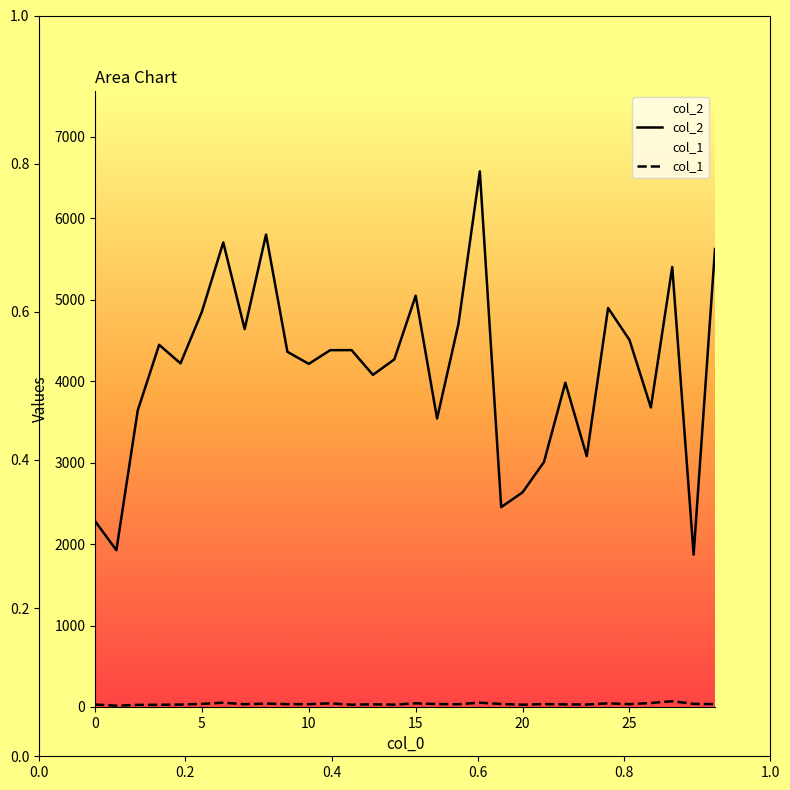

Reading left to right, transcribe all the data shown in this chart.

col_2: 2283	1925	3642	4447	4219	4853	5704	4640	5801	4361	4213	4381	4382	4078	4268	5050	3542	4702	6577	2454	2636	3008	3982	3080	4899	4507	3678	5402	1871	5623
col_1: 30	16	26	27	30	38	53	34	42	35	35	45	28	33	29	45	36	34	53	37	28	36	32	30	45	35	49	71	38	35